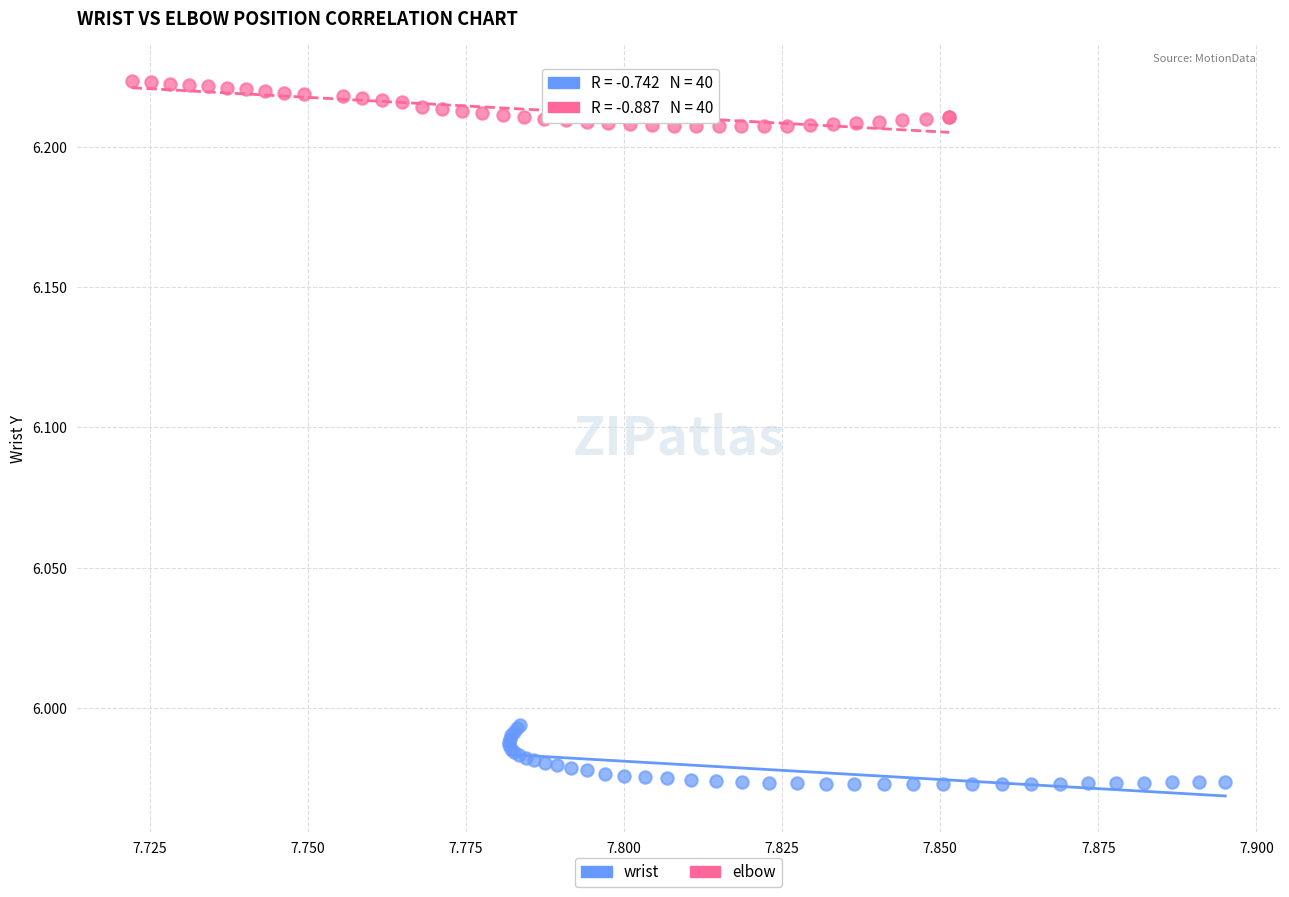

What are all the series names shown in the legend?

wrist, elbow